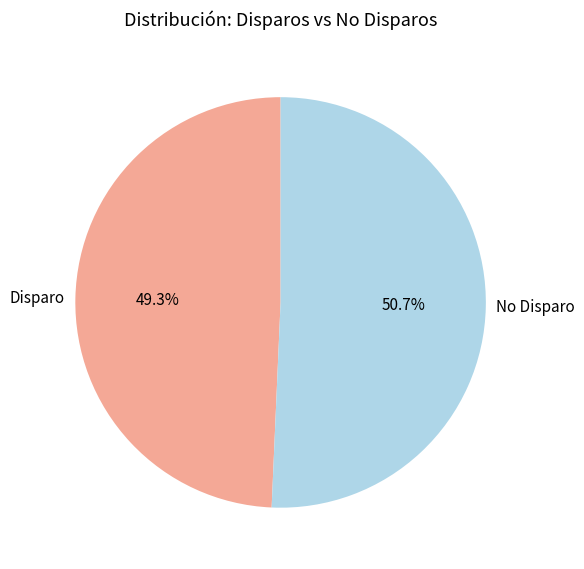

Combined, do No Disparo and Disparo account for over 50%?

Yes